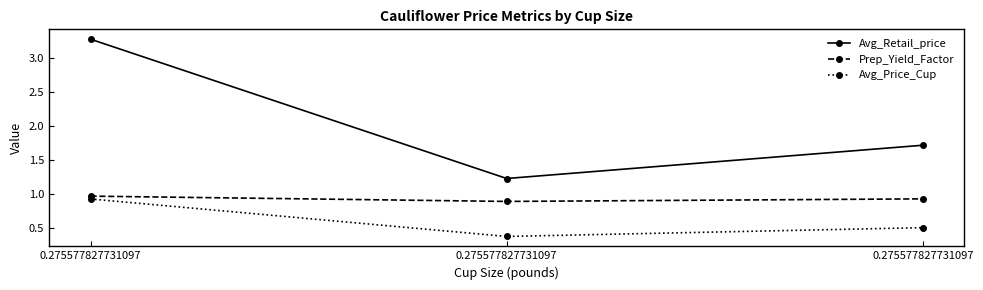

Reading left to right, extract all data points from this chart.

Avg_Retail_price: 3.3	1.2	1.7
Prep_Yield_Factor: 1.0	0.9	0.9
Avg_Price_Cup: 0.9	0.4	0.5